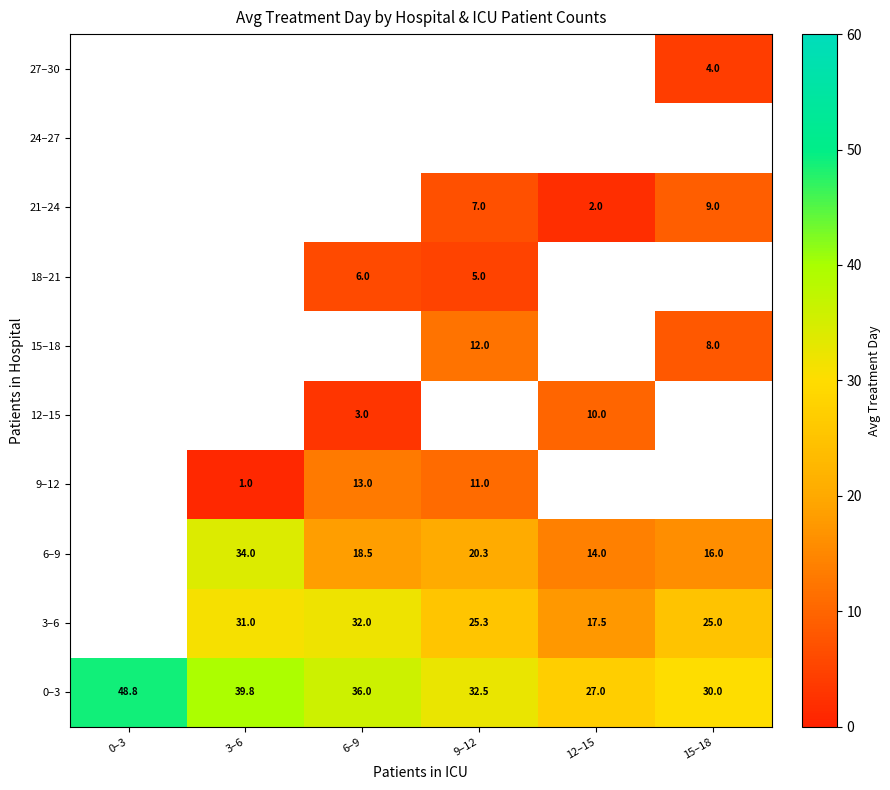

At how many categories does at least one series exceed 1?

6